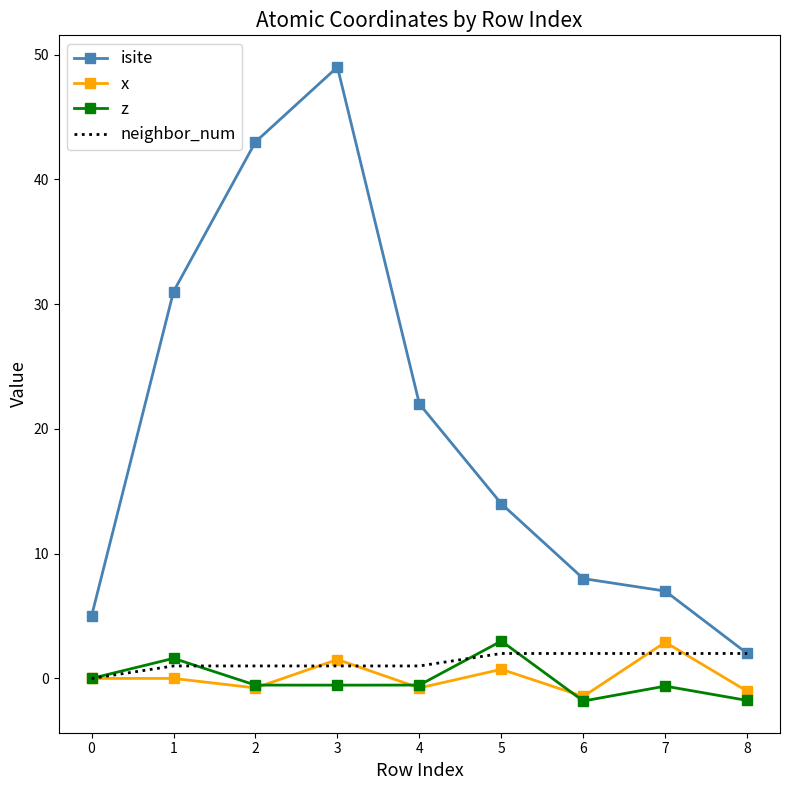

Which series has the largest range (max minus min)?

isite